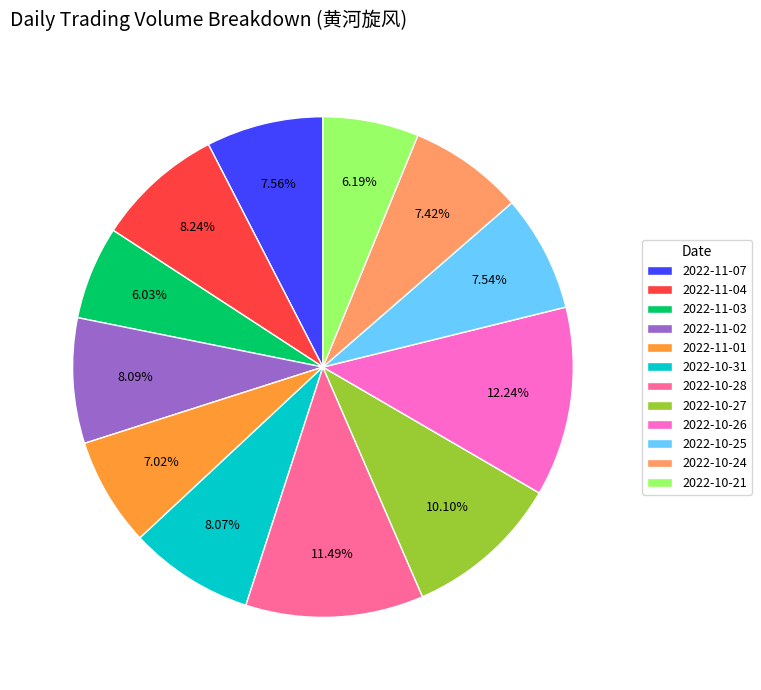

Is the sum of 2022-10-26 and 2022-11-03 greater than half?

No